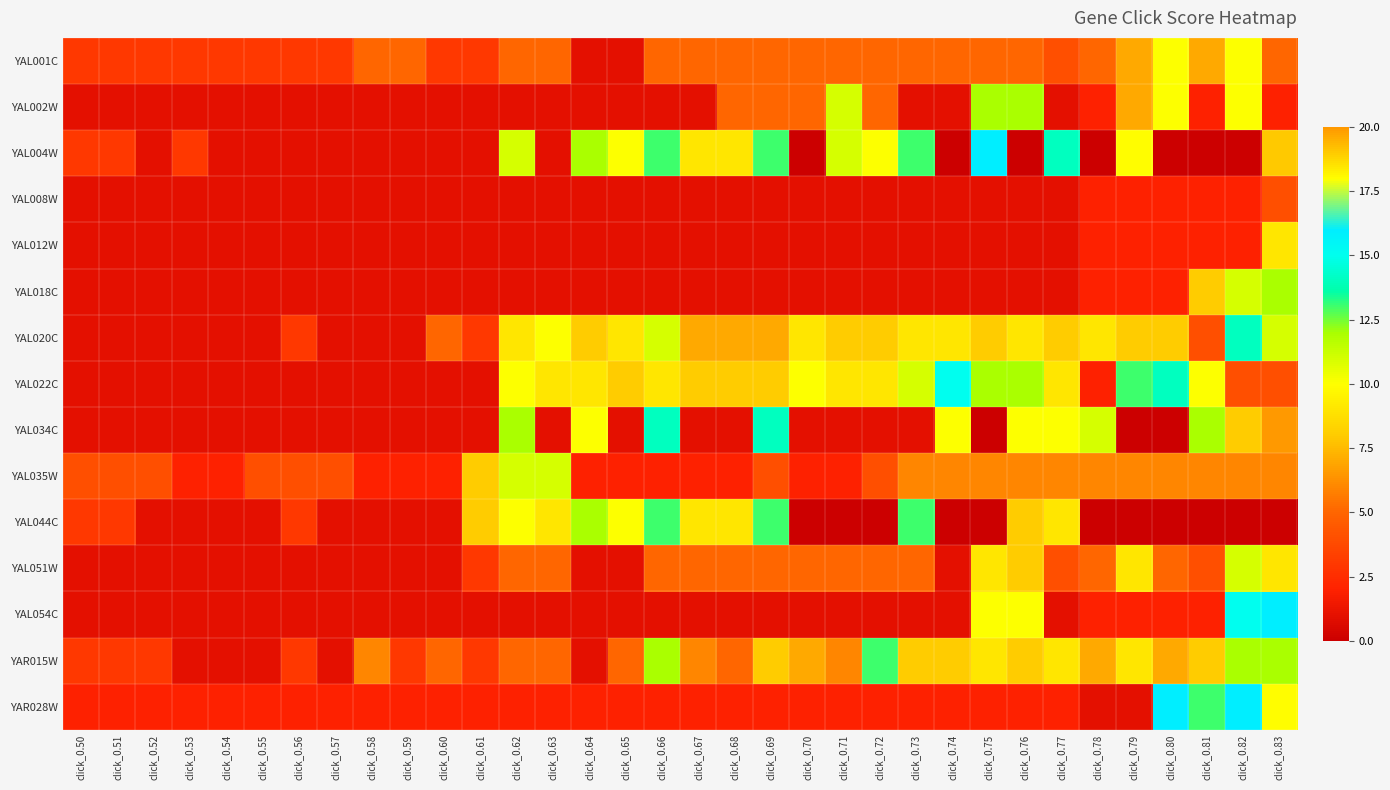

Which series has the largest total across all categories?

YAL022C